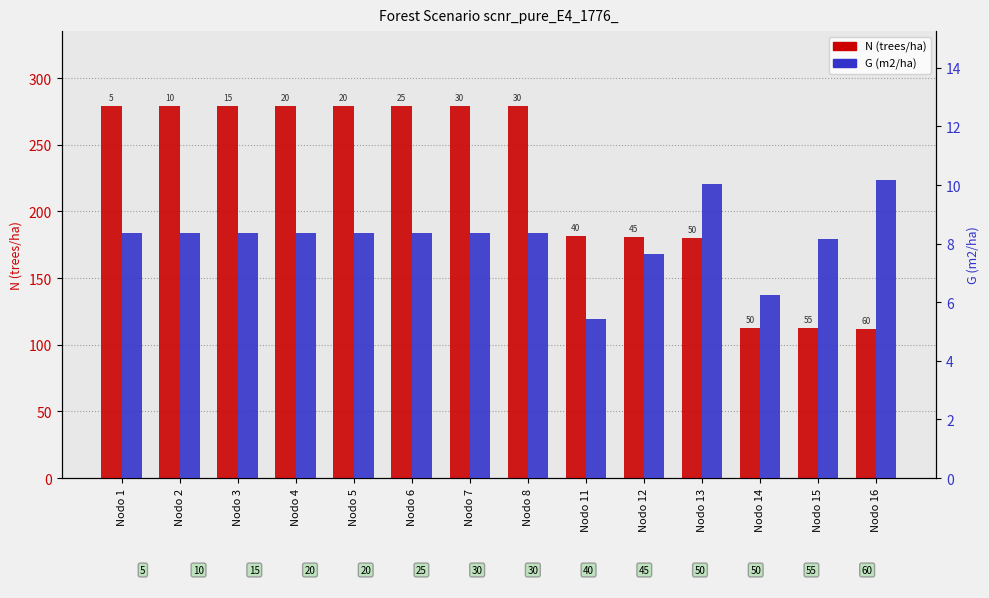

Which series changed the most between Nodo 1 and Nodo 12?

N (trees/ha)